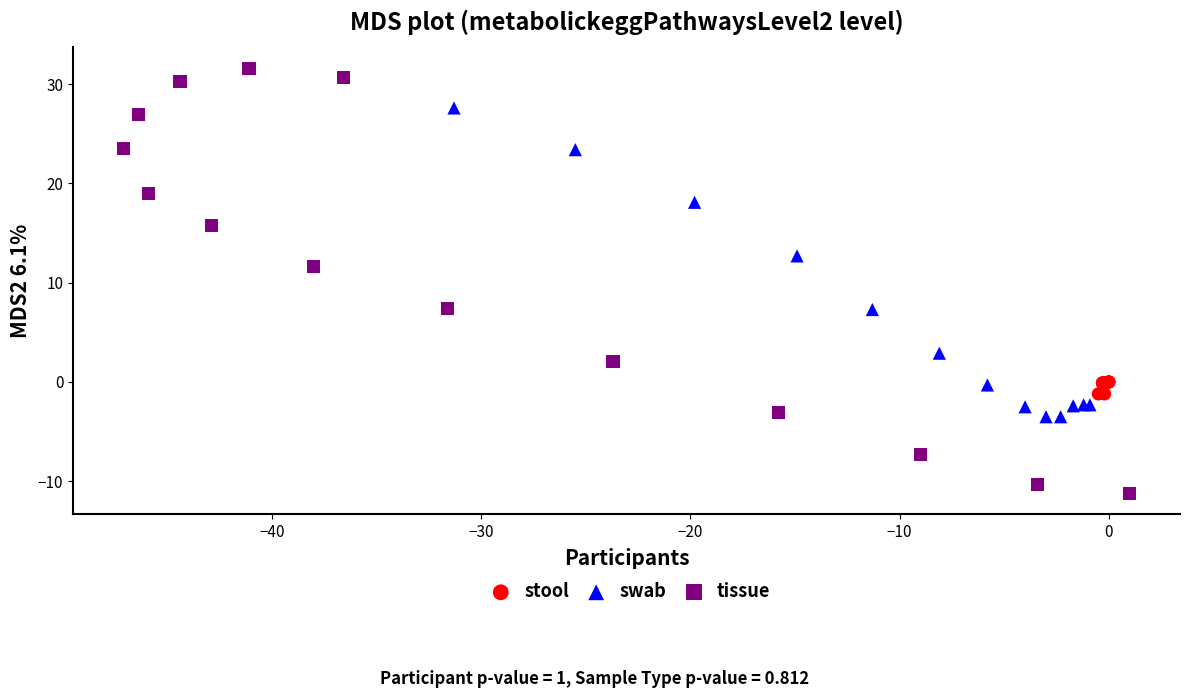

Which series contains the highest Y value?

tissue